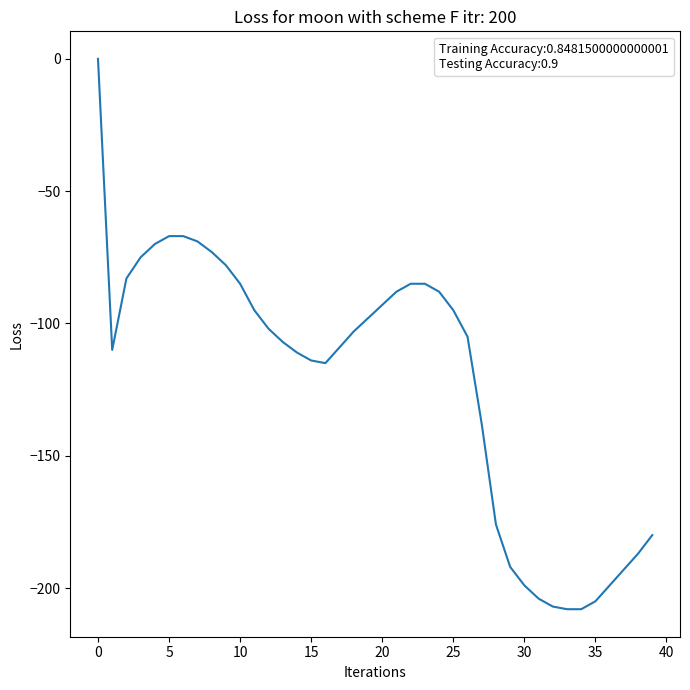

Count the number of data series in this chart.

1